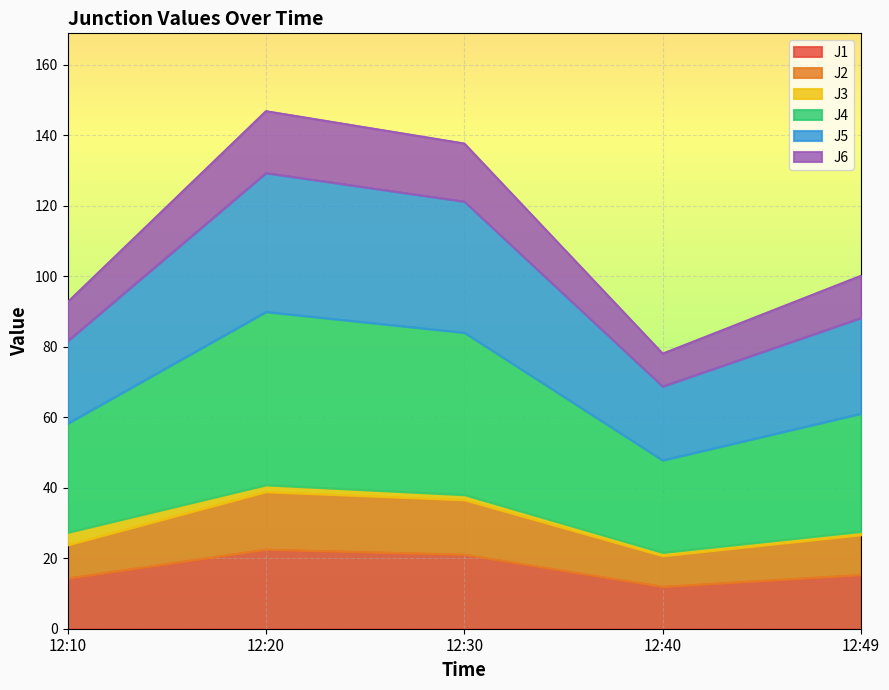

What is the minimum value for J1?

11.9